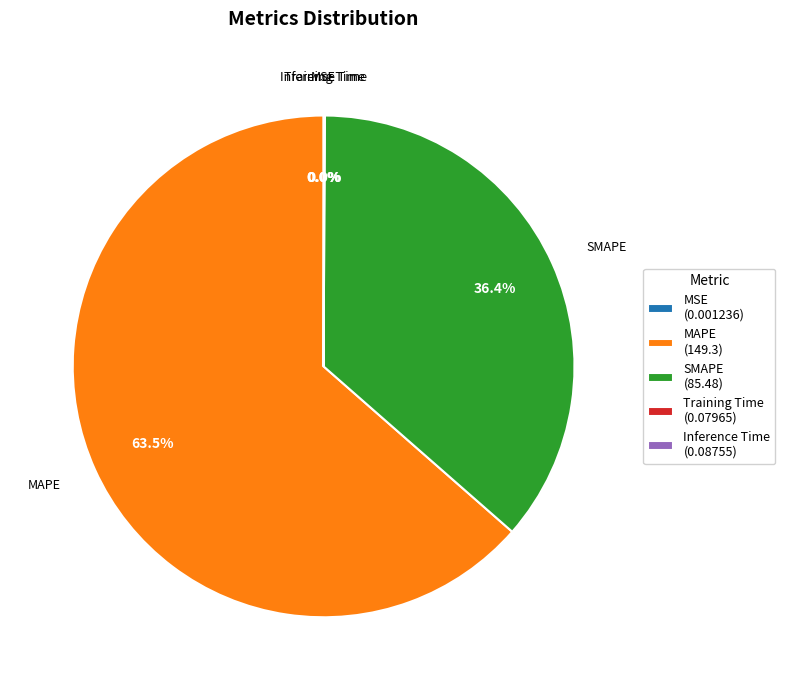

What portion of the pie excludes SMAPE?

63.6%